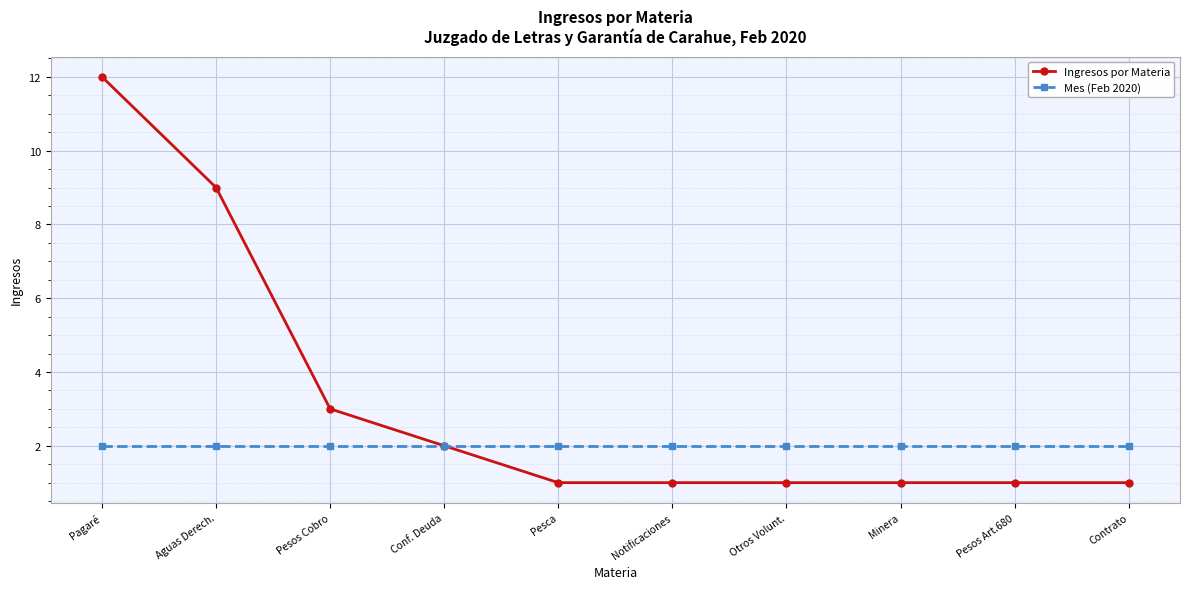

The value of Mes (Feb 2020) at Otros Volunt. is 2. True or false?

True